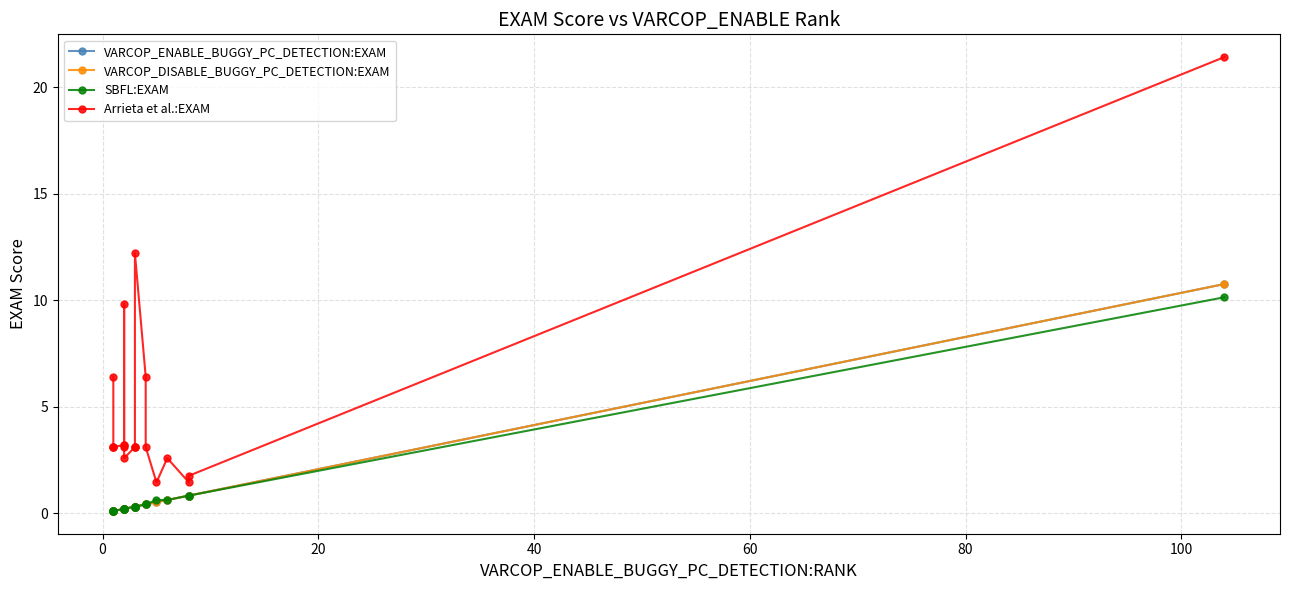

How many categories are shown in the chart?

20